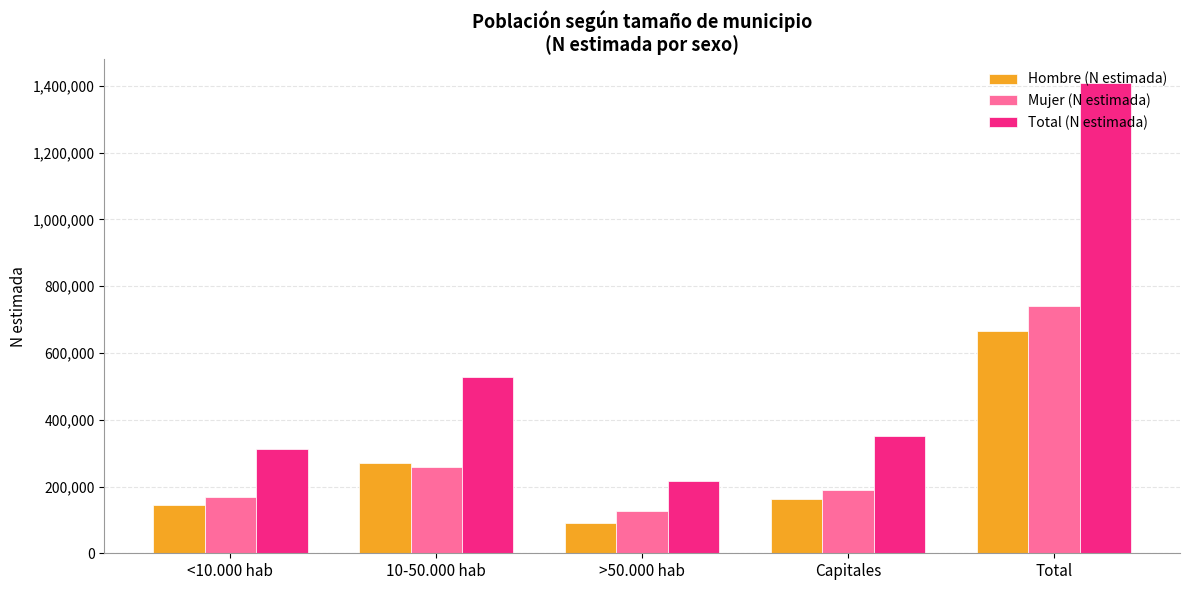

What is the sum of the Total (N estimada) values at 10-50.000 hab and Total?

1936636